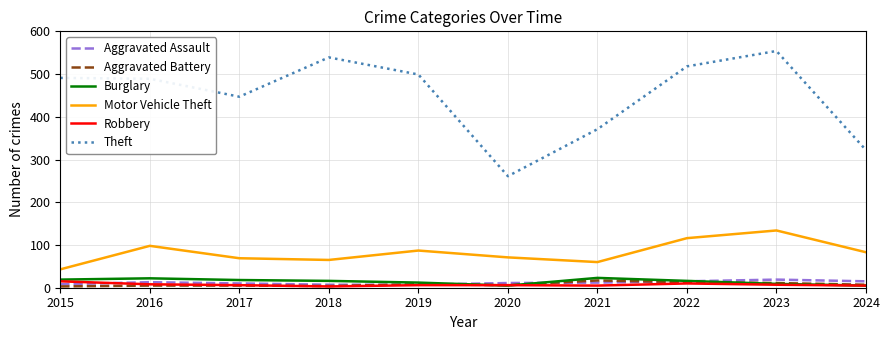

True or false: Aggravated Assault and Theft intersect in this chart.

False